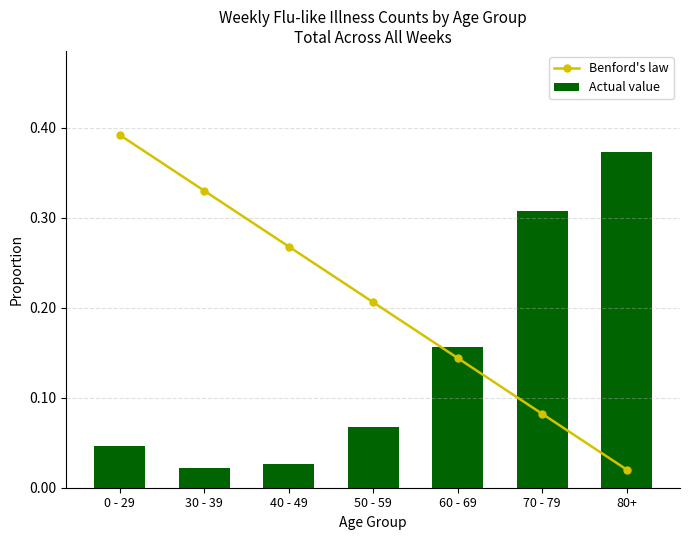

Reading left to right, extract all data points from this chart.

Benford's law: 0.4	0.3	0.3	0.2	0.1	0.1	0.0
Actual value: 0.0	0.0	0.0	0.1	0.2	0.3	0.4